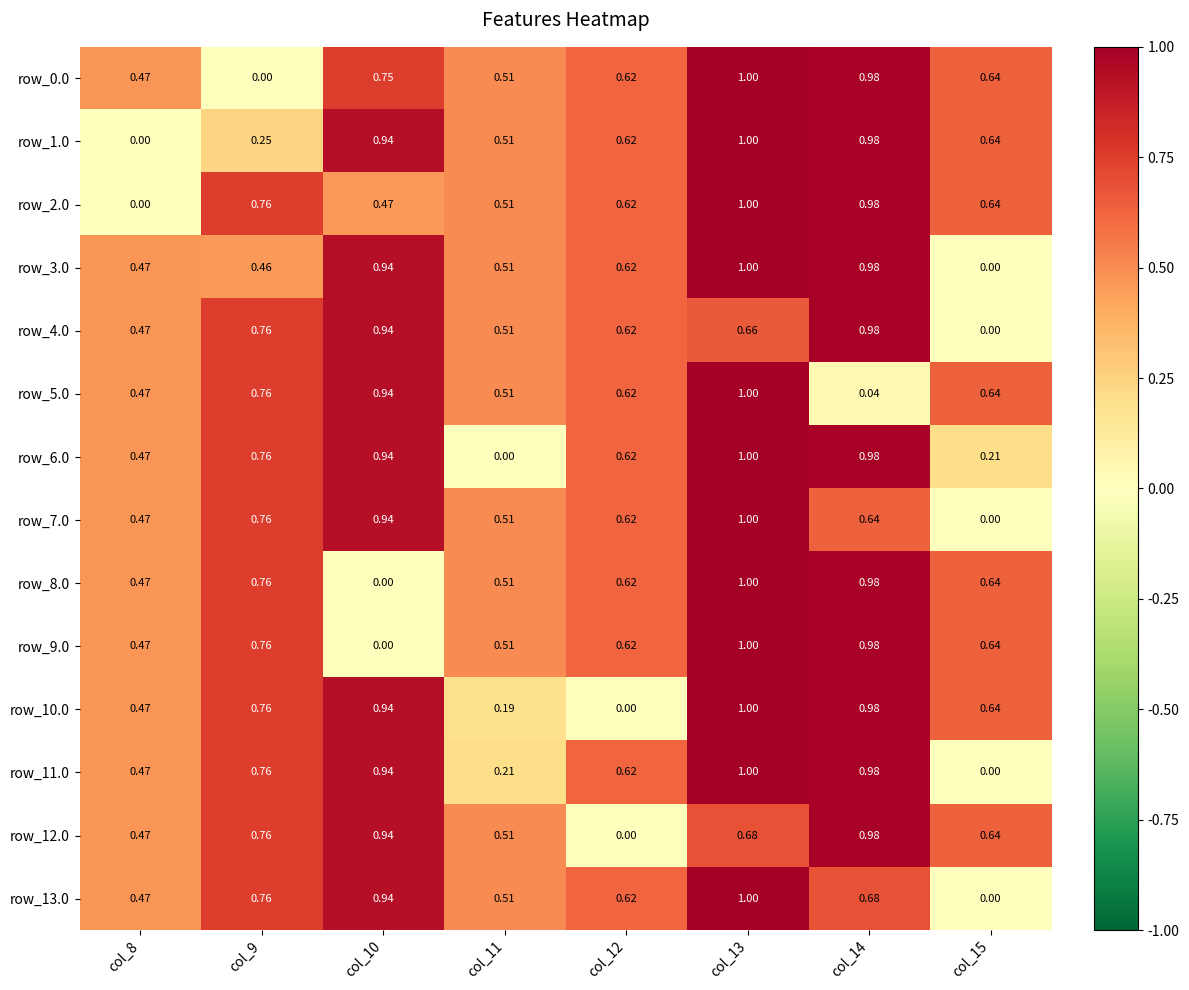

Is the value of row_2.0 at col_8 greater than the value of row_6.0 at col_8?

No